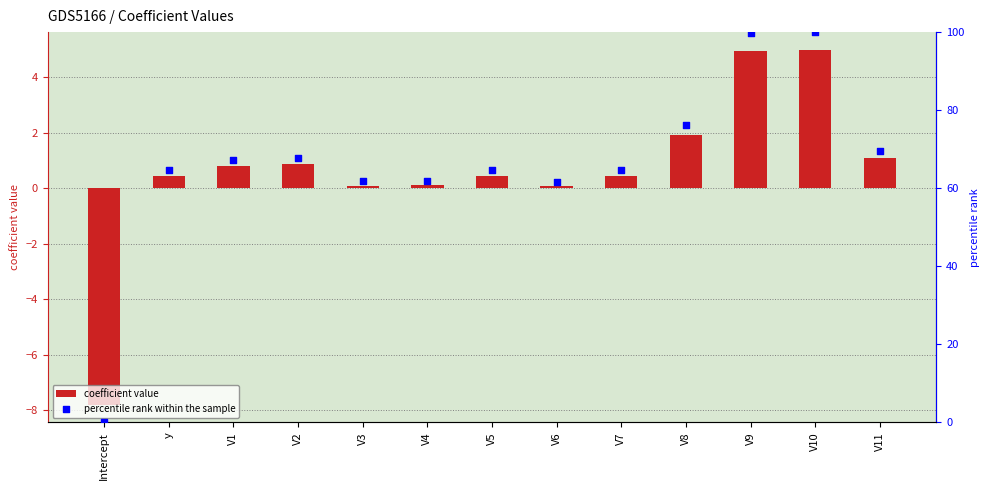

What is the ratio of the value at V10 to the value at V9?

1.0